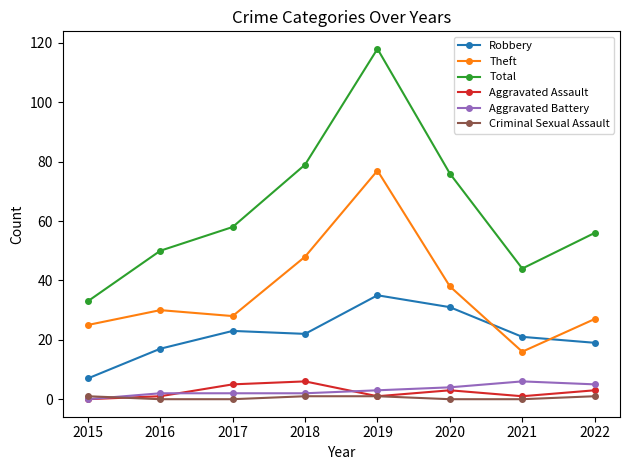

What is the difference between the second highest and minimum values in the Robbery series?

24